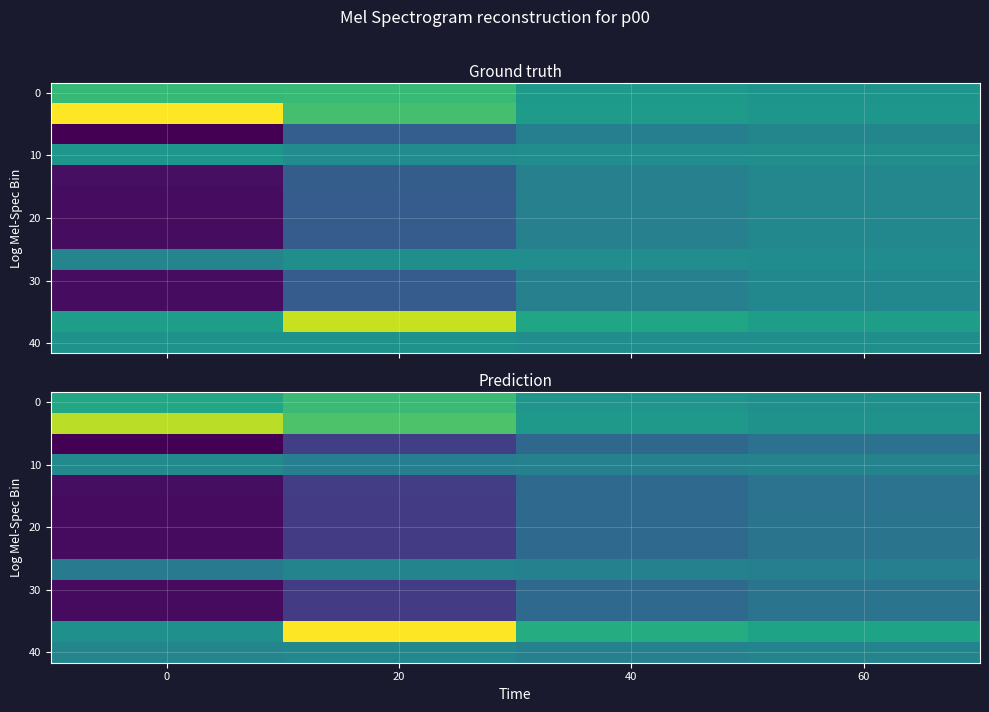

List the labels in order of 30 value, largest first.

60, 40, 20, 0